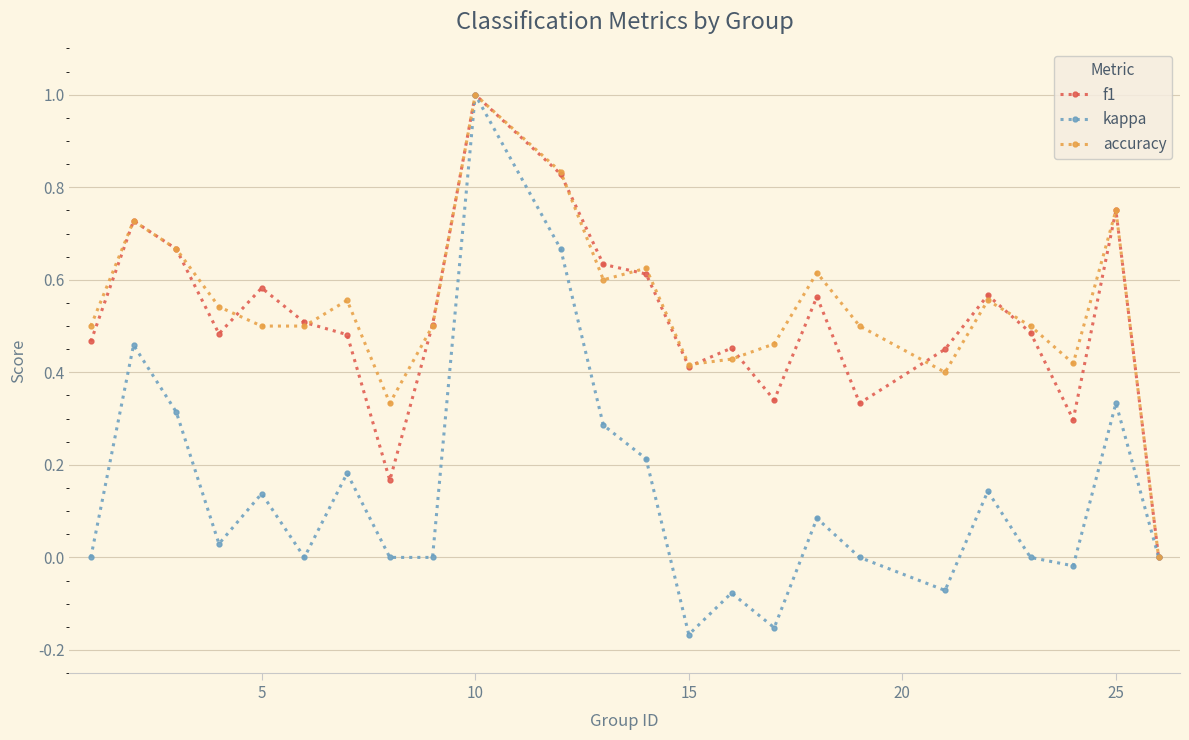

How many interior local peaks does the accuracy series have?

7